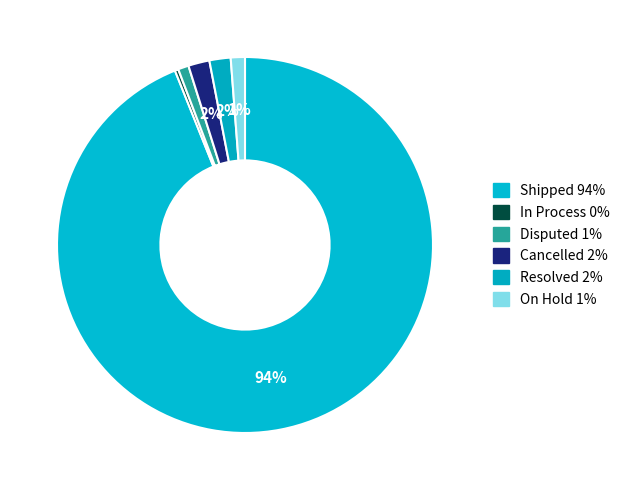

How many slices are in this pie chart?

6